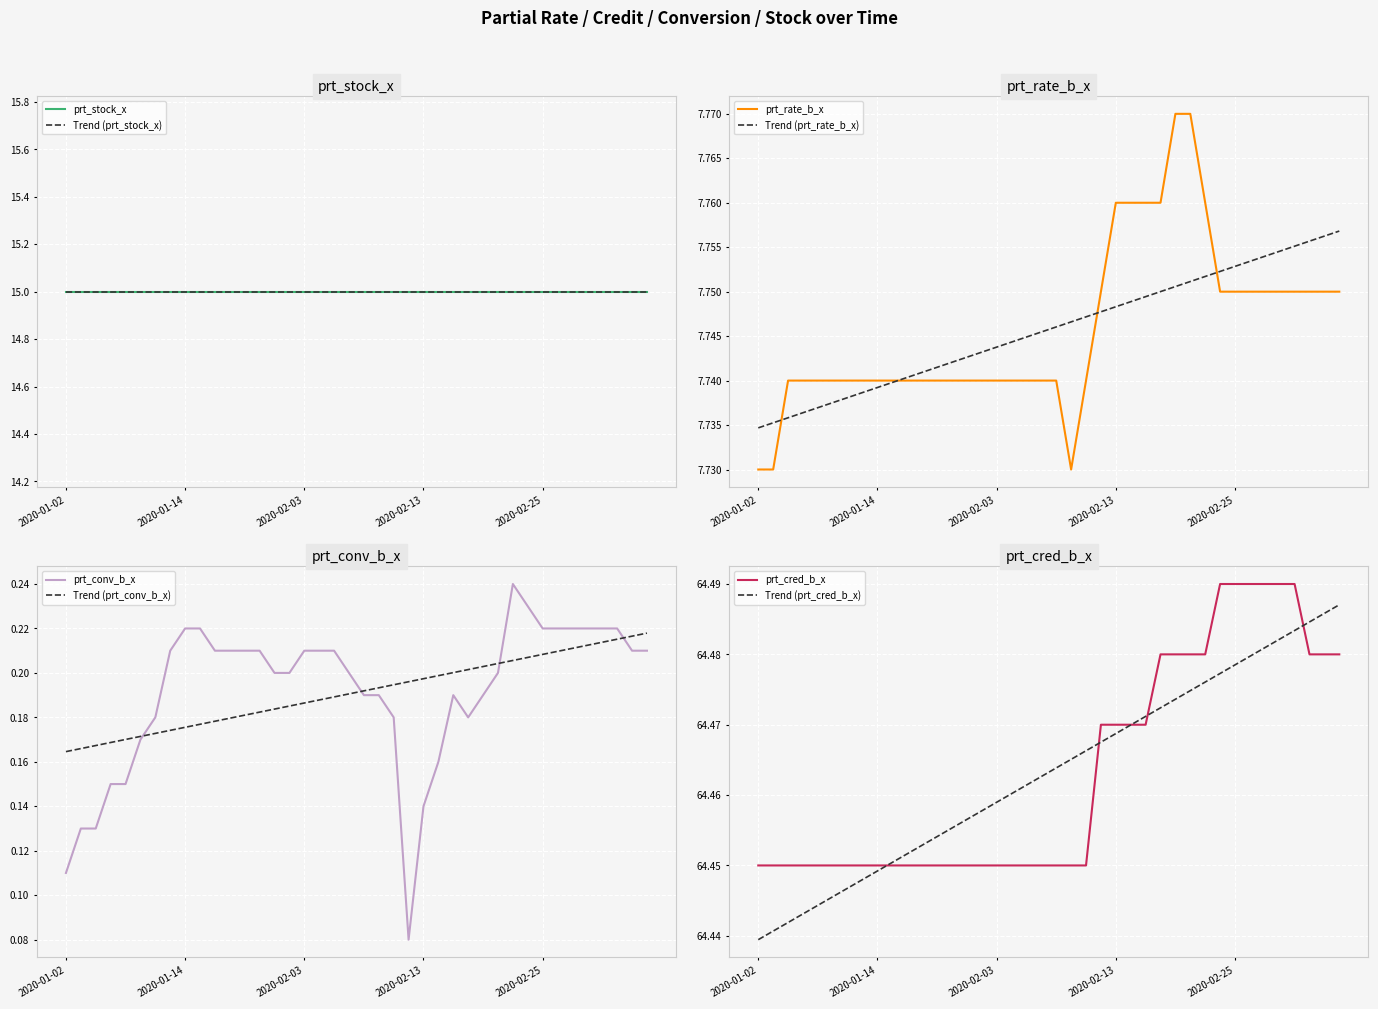

Which series has the largest total across all categories?

prt_cred_b_x